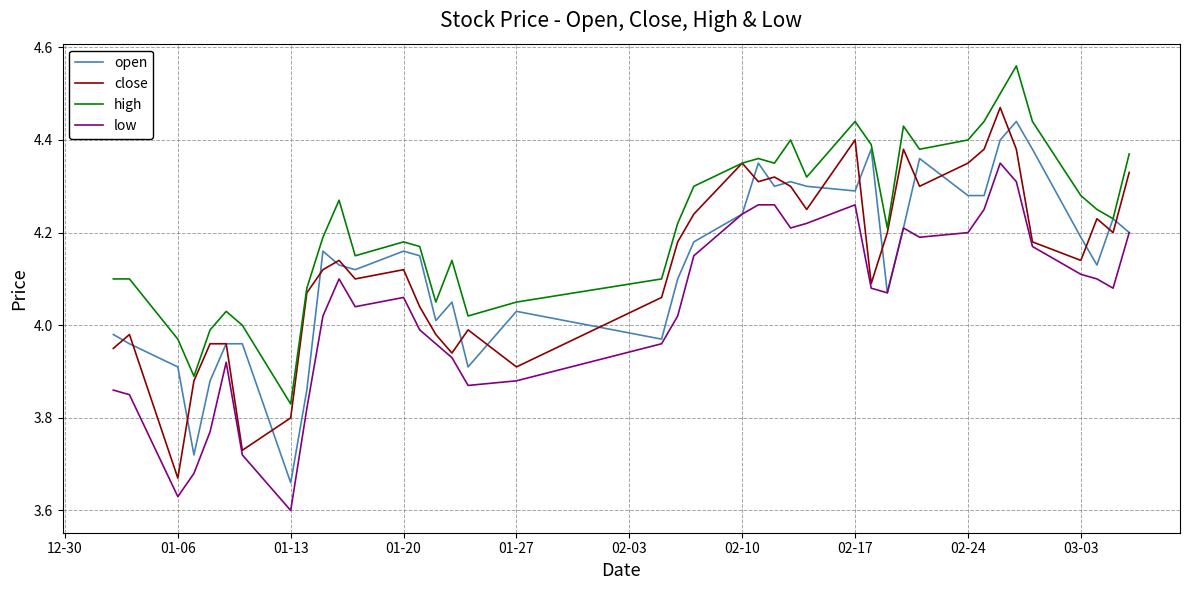

True or false: high has more than 1 interior local peaks.

True